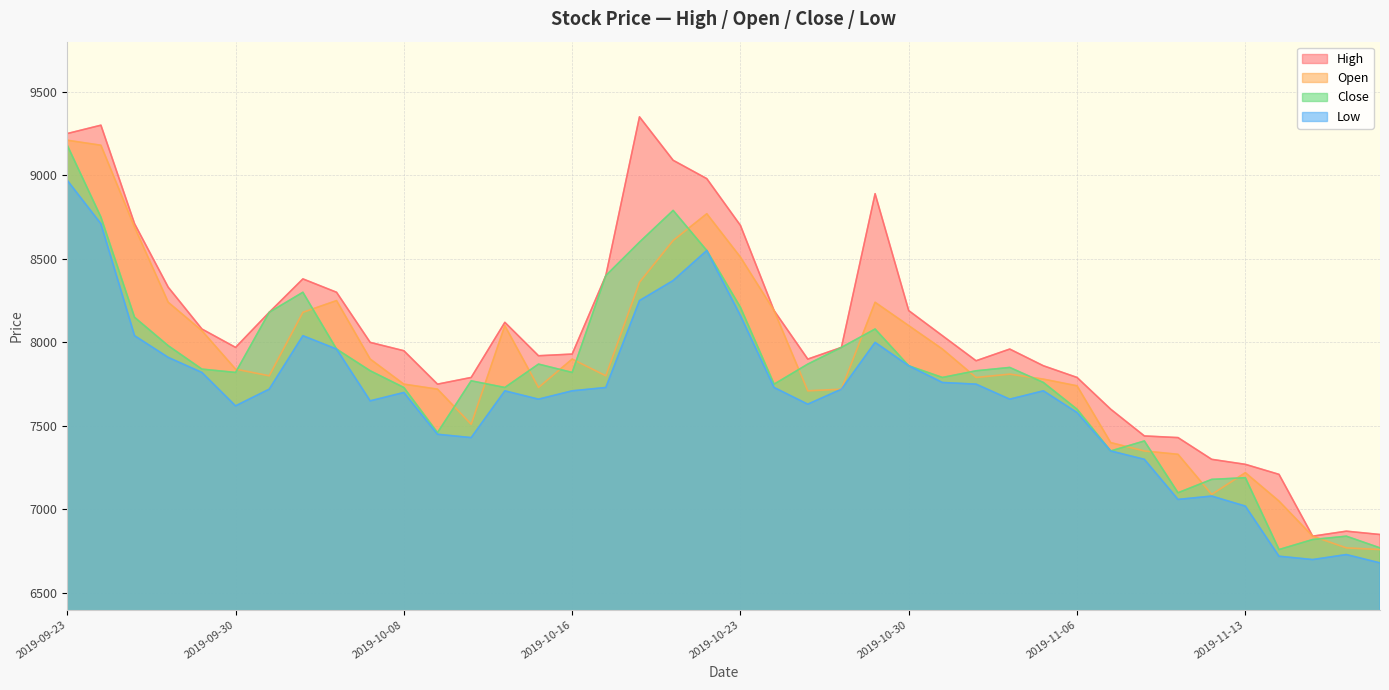

What are all the series names shown in the legend?

High, Open, Close, Low